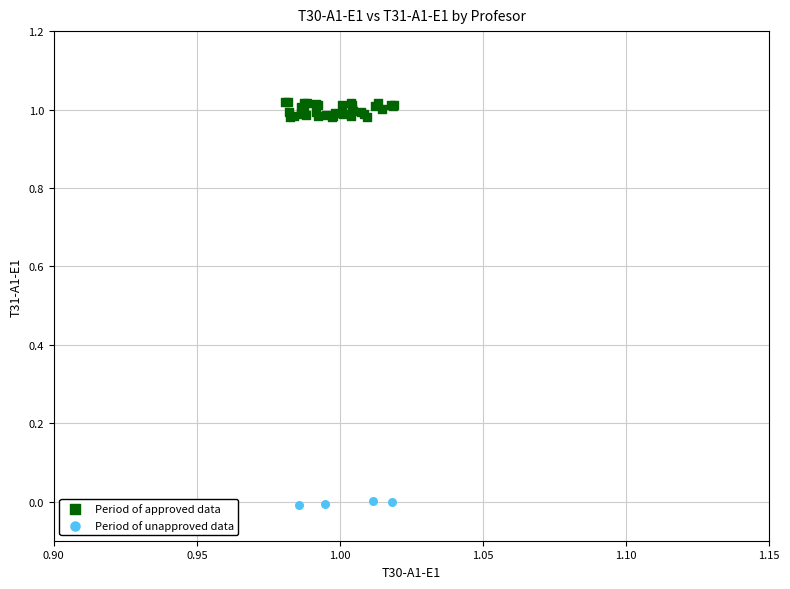

Which series has the widest spread of Y values?

Period of approved data